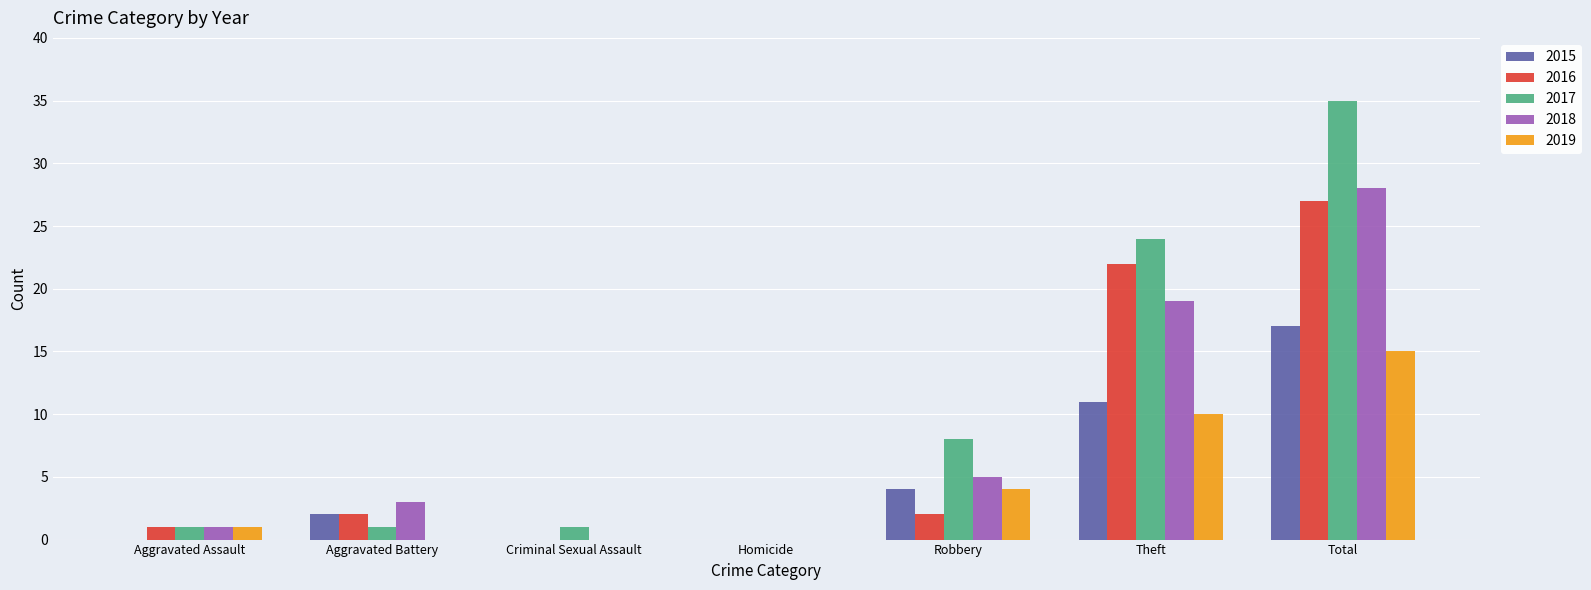

What is the sum of the 2015 values at Criminal Sexual Assault and Robbery?

4